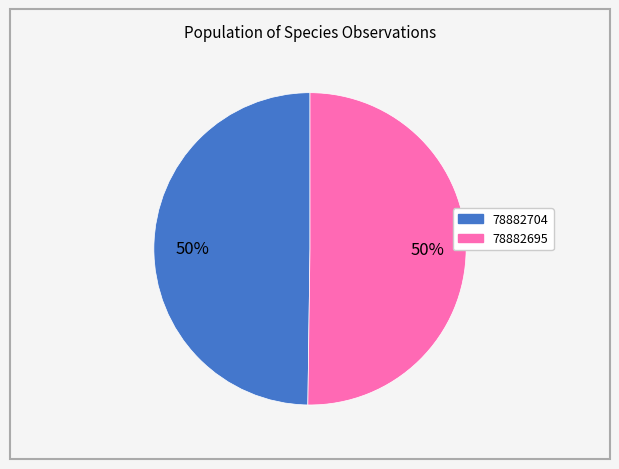

Approximately how many times larger is the value at 78882695 compared to 78882704?

1.0